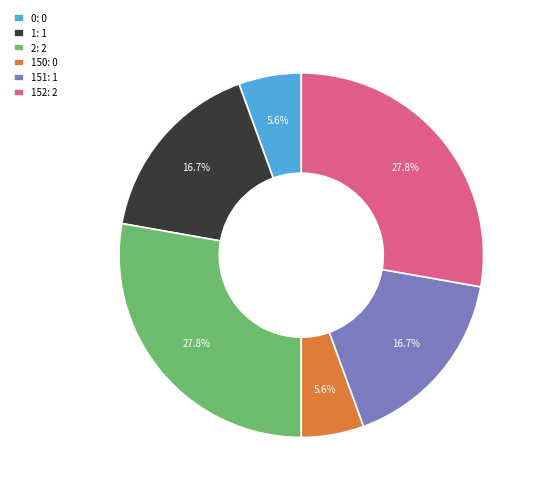

Combined, do 150: 0 and 0: 0 account for over 50%?

No